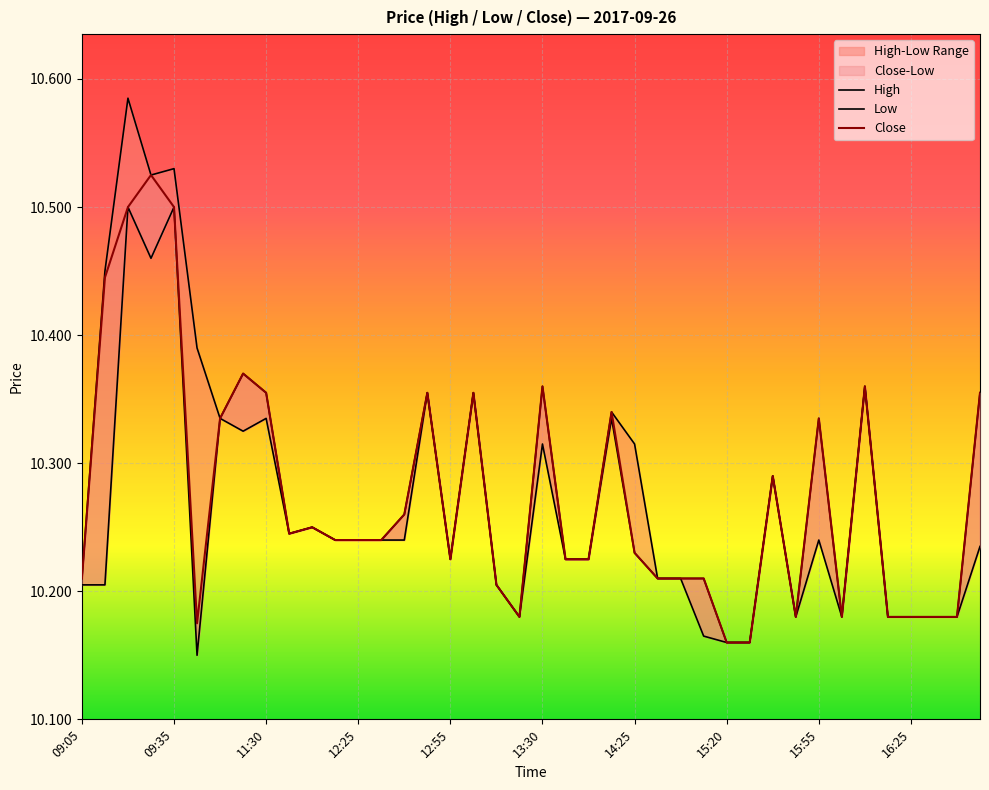

At how many categories does at least one series exceed 10?

40